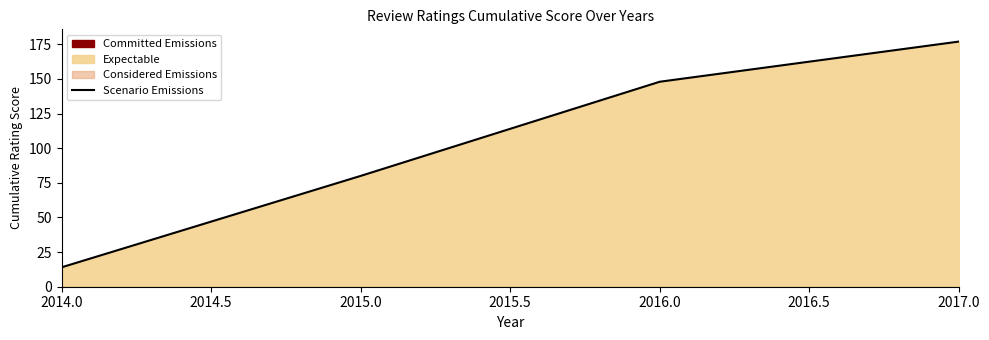

What is the minimum value shown in the chart?

14